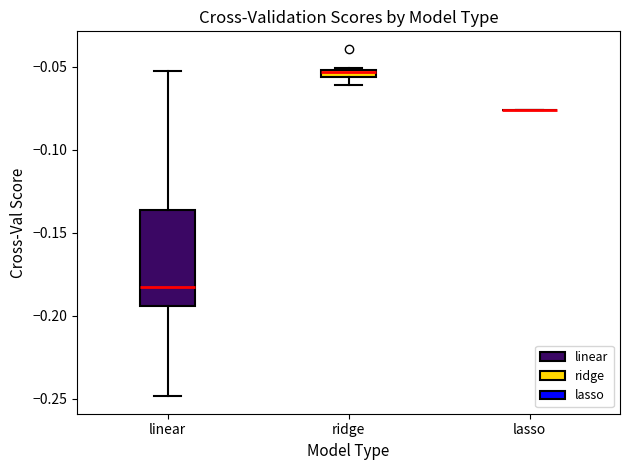

Comparing the boxes themselves (not the whiskers), which one is the tallest?

linear